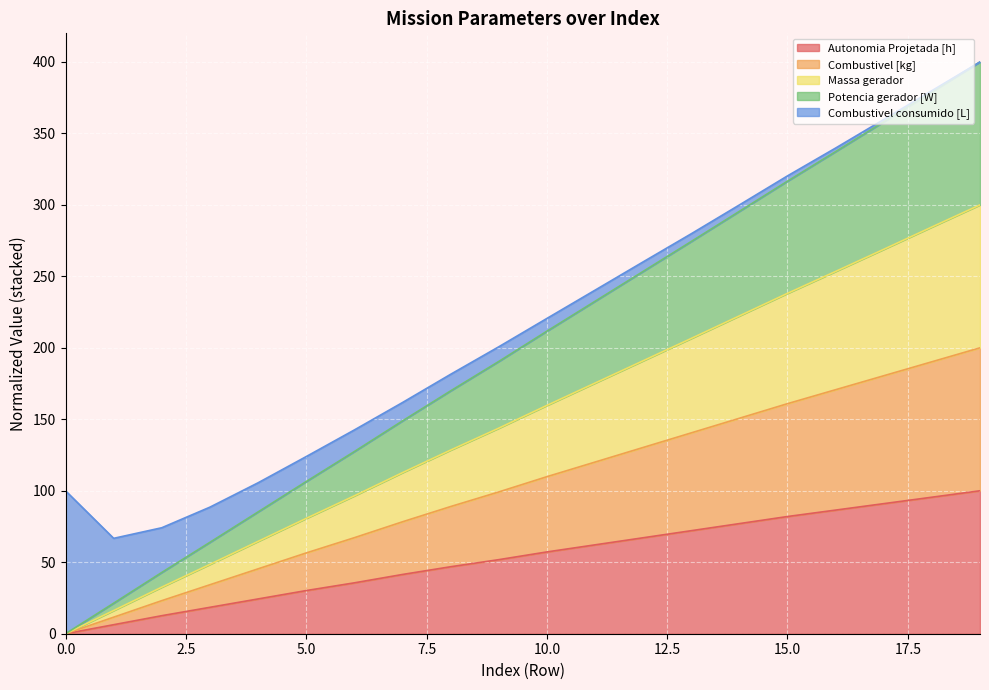

The Autonomia Projetada [h] series shows 57.2 at 10.0. True or false?

True